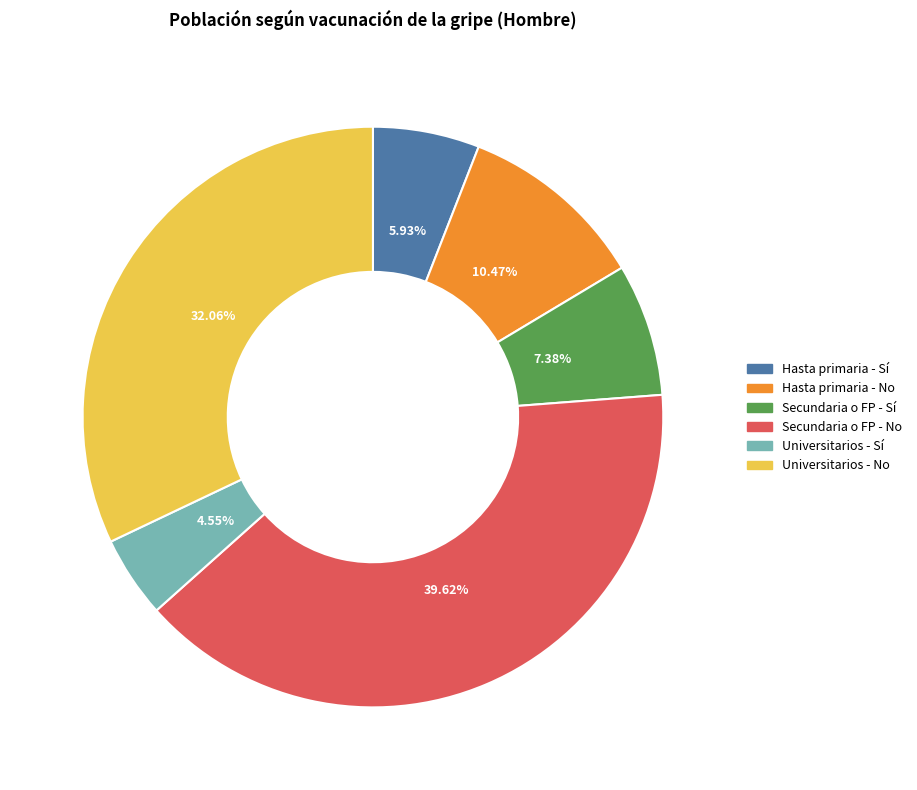

Is the sum of Hasta primaria - No and Universitarios - No greater than half?

No